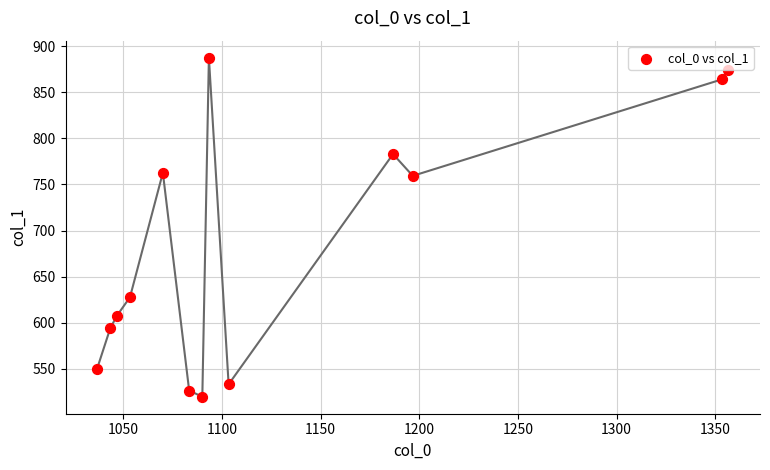

What is the range of X values (max minus min)?

320.0